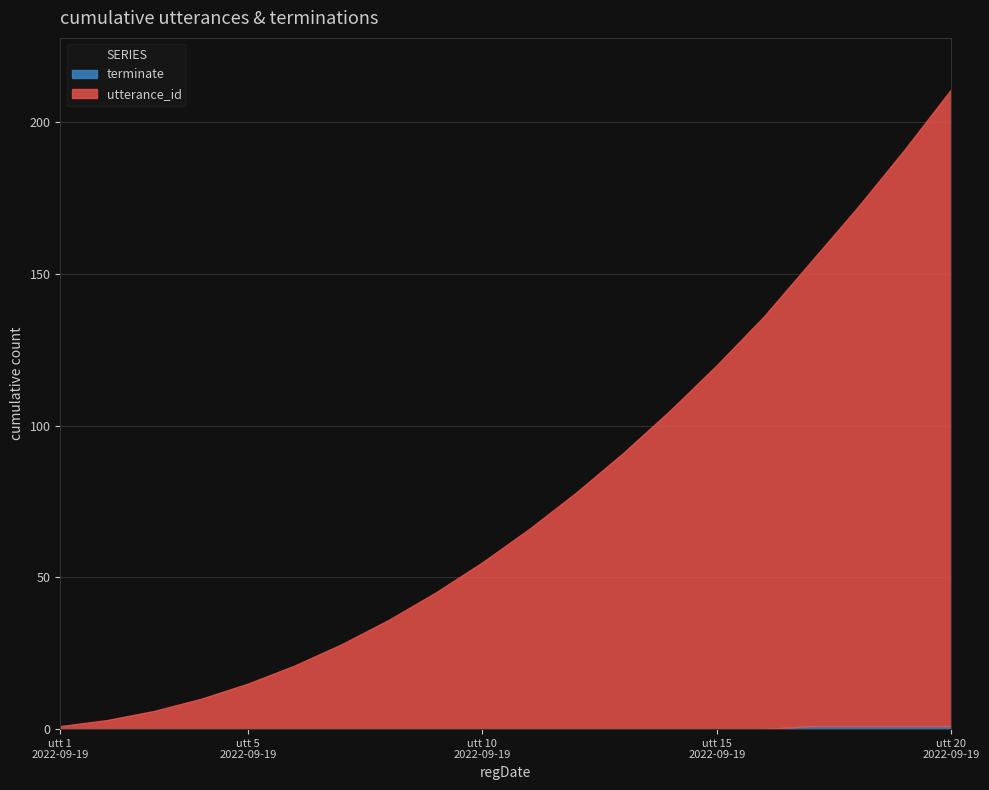

True or false: terminate and utterance_id cross at least once.

False